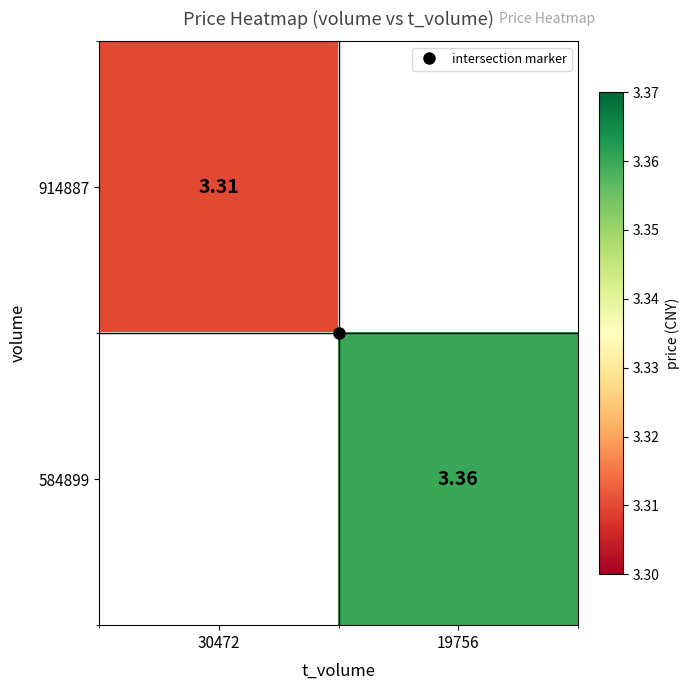

Which series has the widest spread of values?

914887